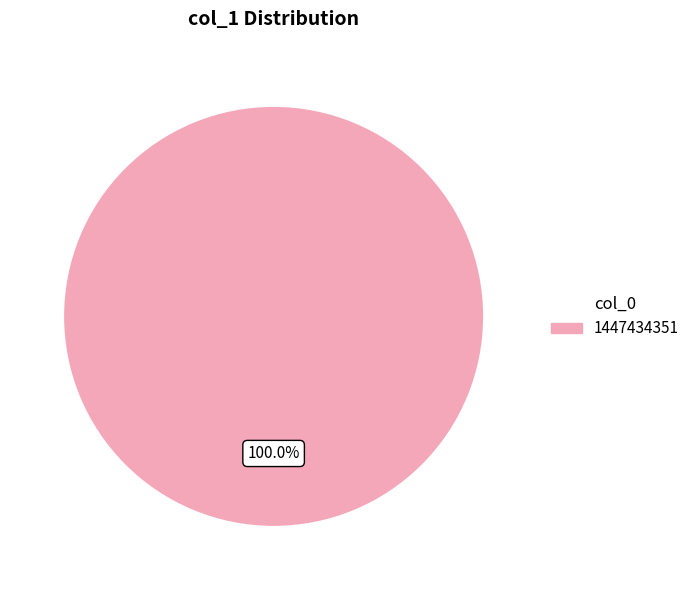

What percentage is the 1447434351 slice, to the nearest percent?

100%